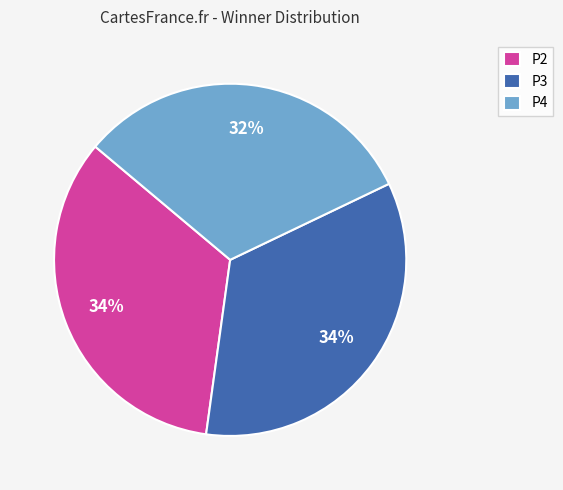

Which category has the smallest portion of the pie?

P4